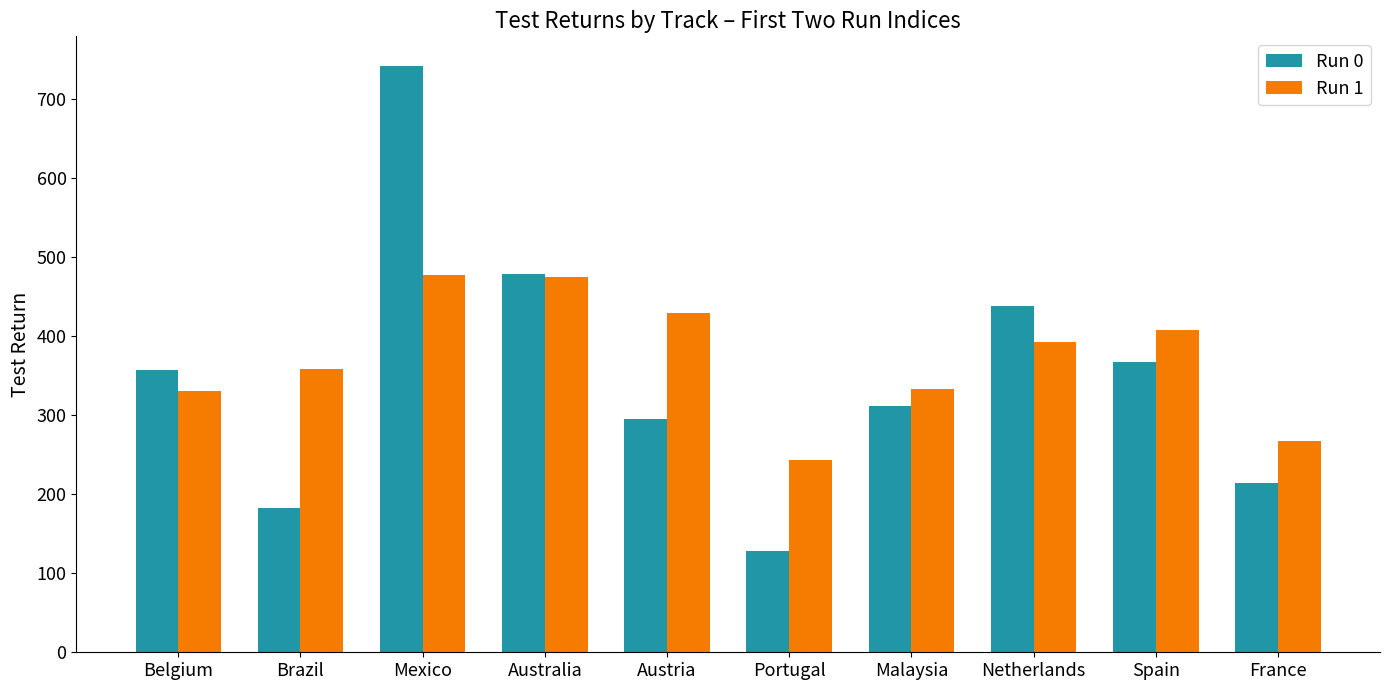

Rank the series by their maximum value, from highest to lowest.

Run 0, Run 1